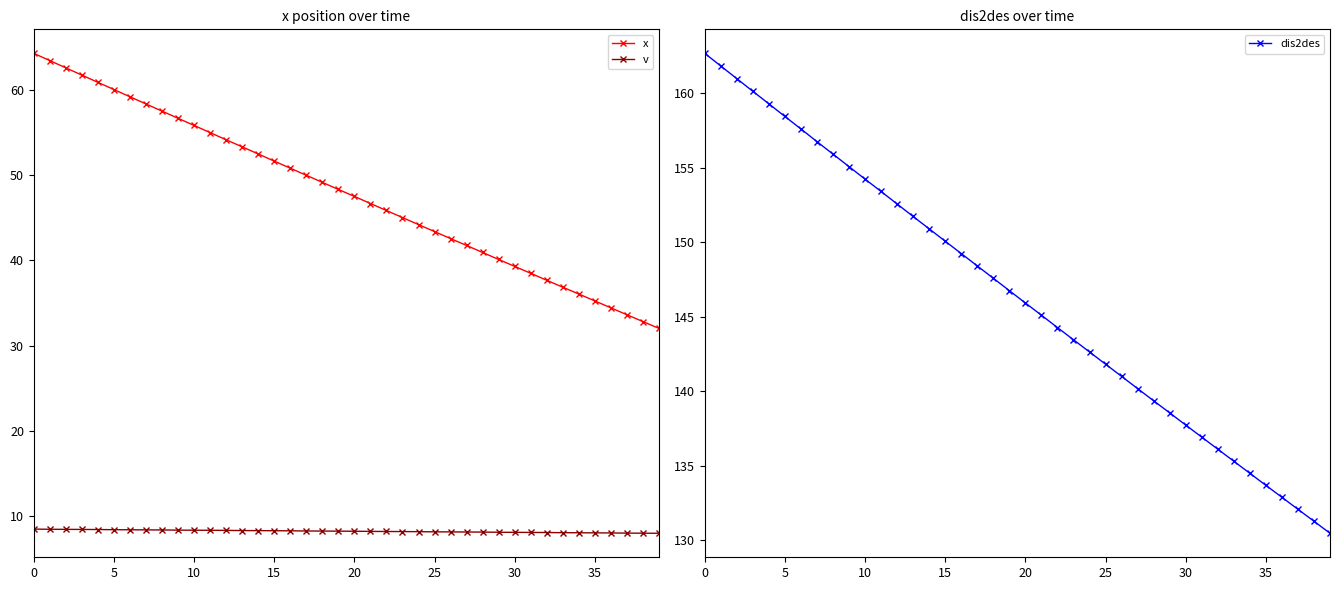

Which series has the largest range (max minus min)?

dis2des